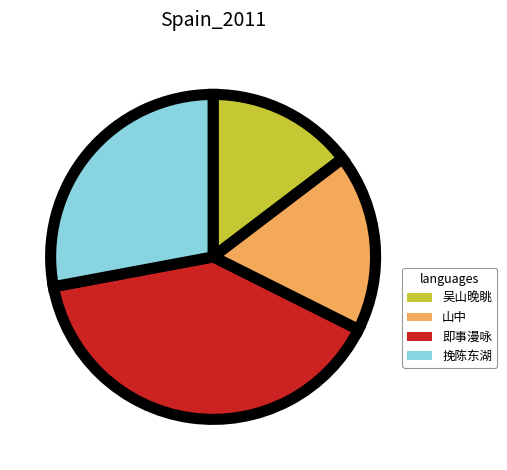

How many slices are in this pie chart?

4